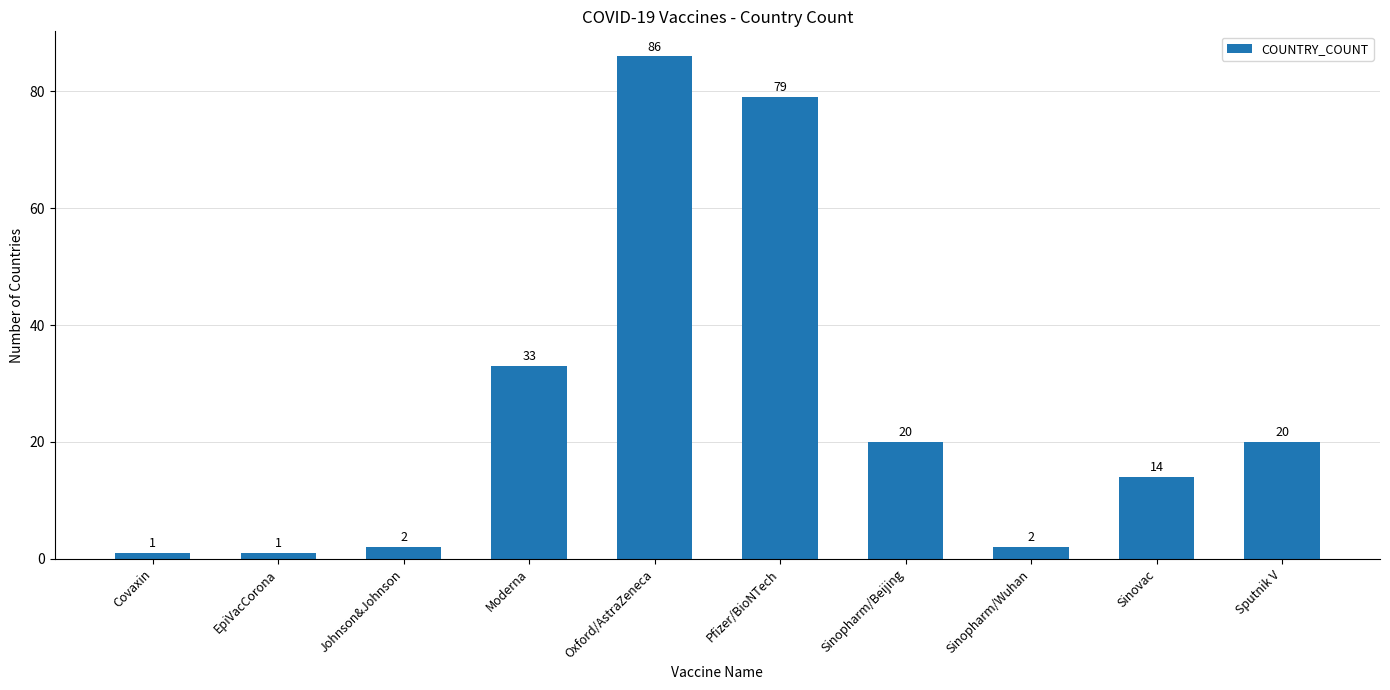

Is it true that the value at Covaxin is 1?

True